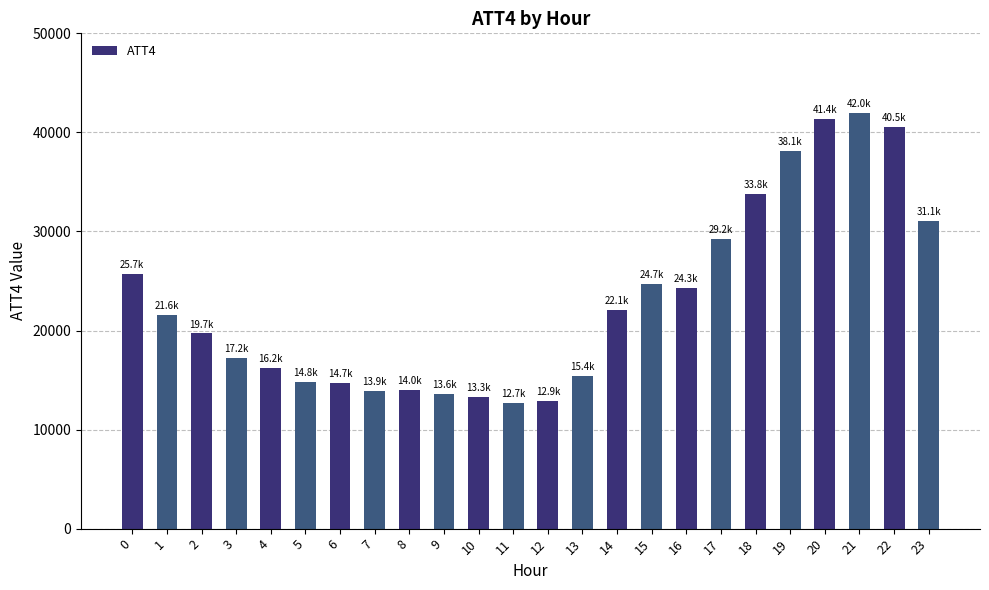

The value at 22 is 40500. True or false?

True